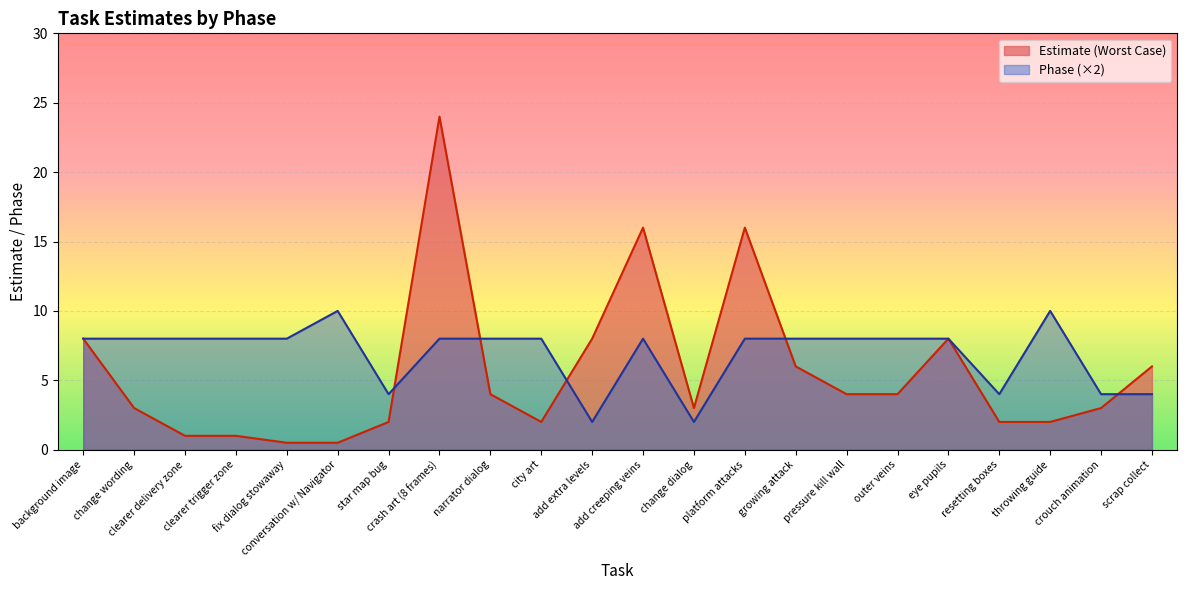

What are all the series names shown in the legend?

Estimate (Worst Case), Phase (×2)